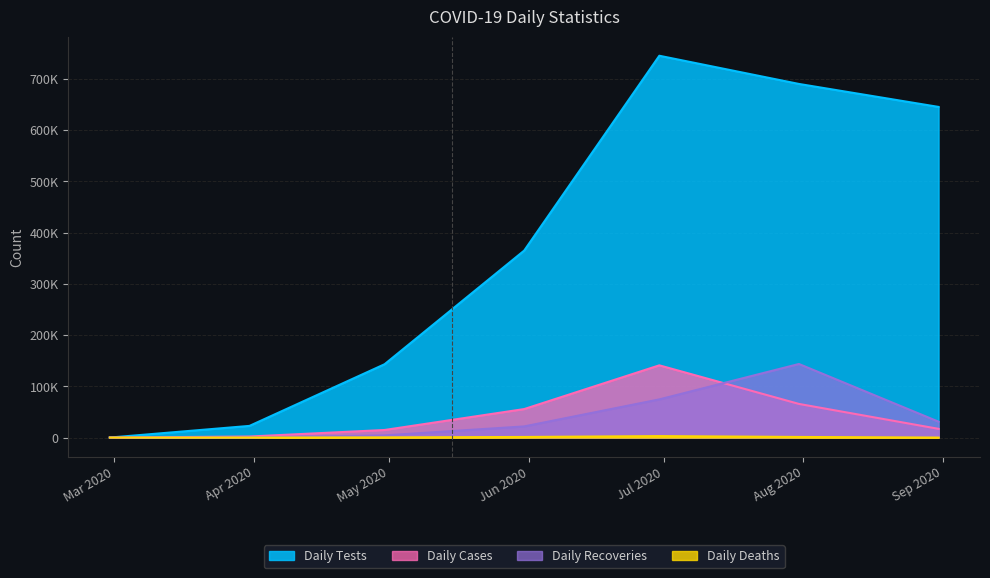

Reading right to left, transcribe all the data shown in this chart.

Daily Tests: 645510	690360	745419	365062	143163	22763	0
Daily Cases: 17003	65676	141010	55638	14778	2021	0
Daily Recoveries: 30996	143633	74519	21768	4233	82	0
Daily Deaths: 0	1174	2852	1158	359	26	0